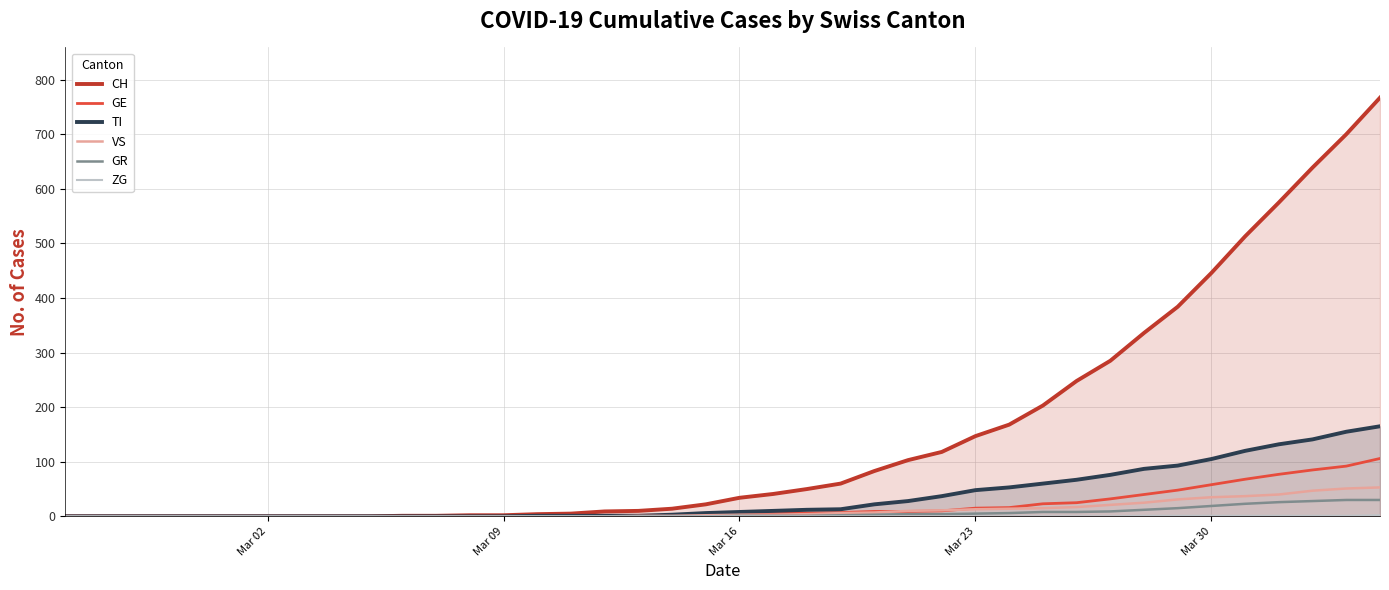

Which series has the largest total across all categories?

CH